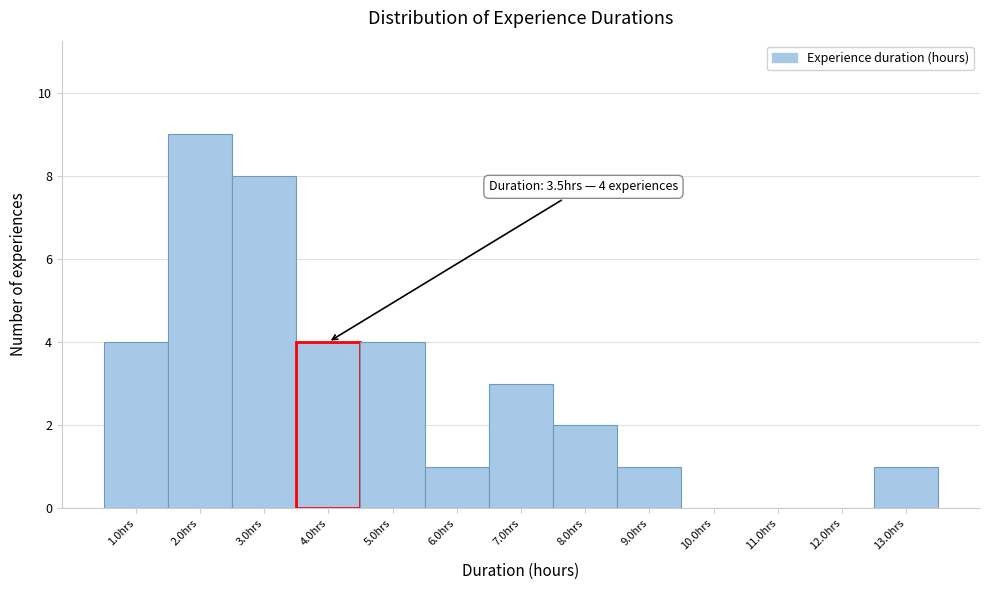

Over which range of the x-axis is the bar tallest?

1.5 to 2.5